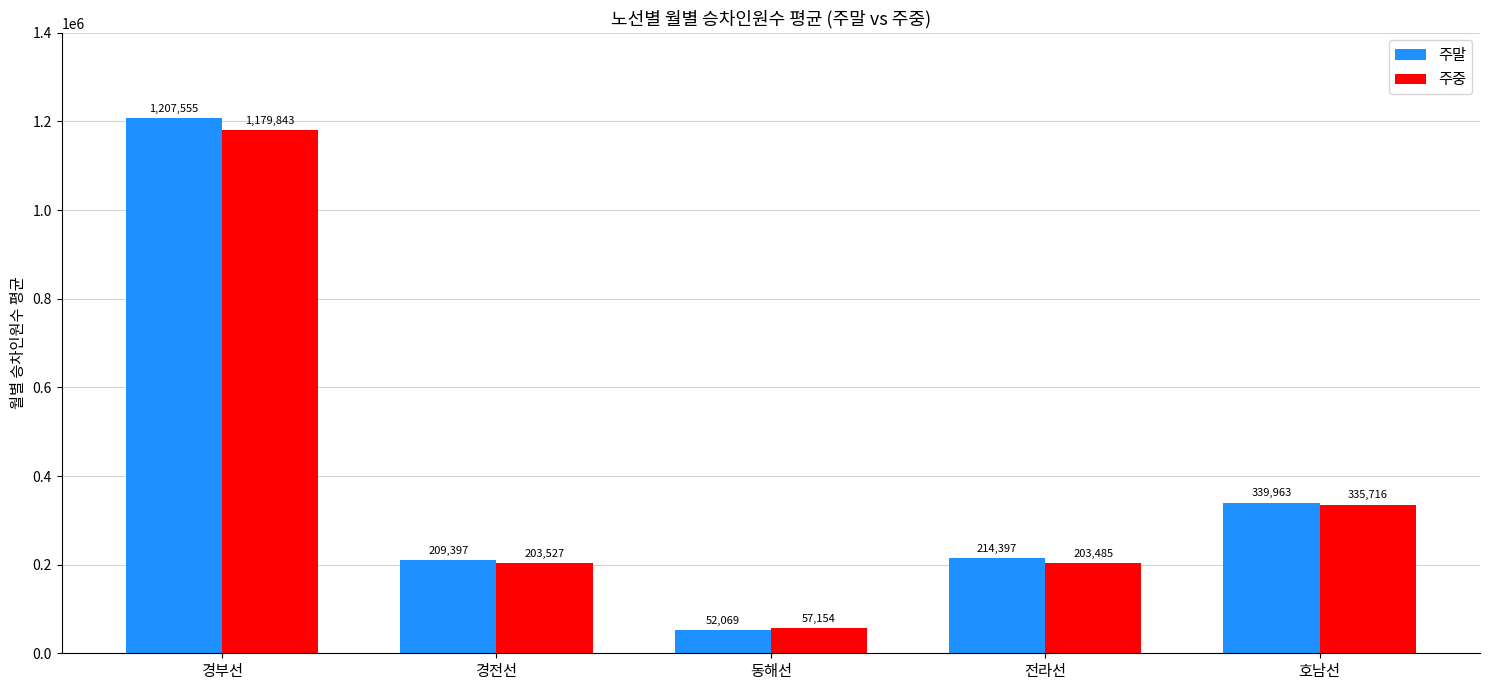

Reading left to right, what are all the values shown in this chart?

주말: 1207555	209397	52069	214397	339963
주중: 1179843	203527	57154	203485	335716